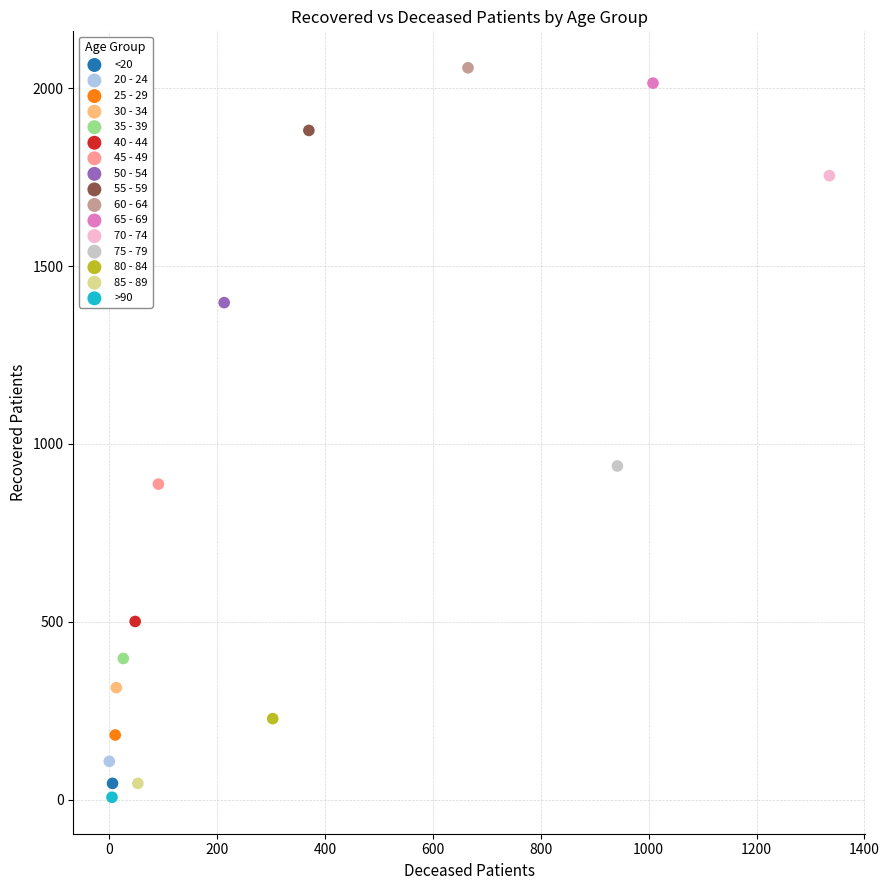

Which series reaches the maximum Y coordinate?

60 - 64